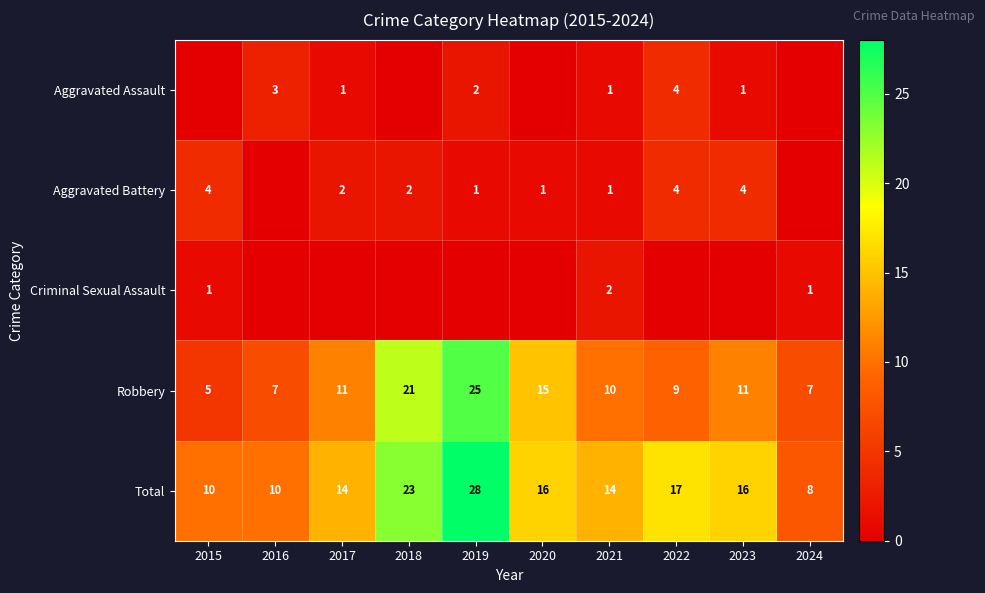

What is the difference between the Total values at 2019 and 2023?

12